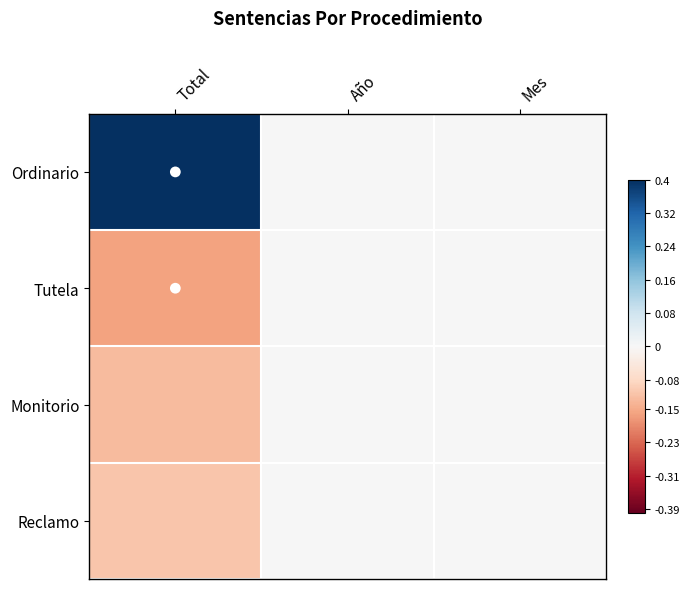

Reading left to right, extract all data points from this chart.

Ordinario: Total=0.4	Año=0.0	Mes=0.0
Tutela: Total=-0.2	Año=0.0	Mes=0.0
Monitorio: Total=-0.1	Año=0.0	Mes=0.0
Reclamo: Total=-0.1	Año=0.0	Mes=0.0